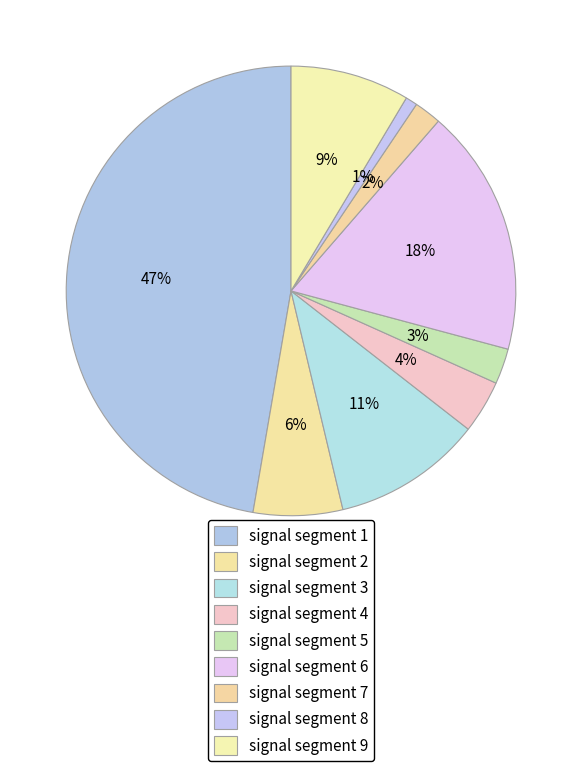

Count the number of slices in the pie.

9